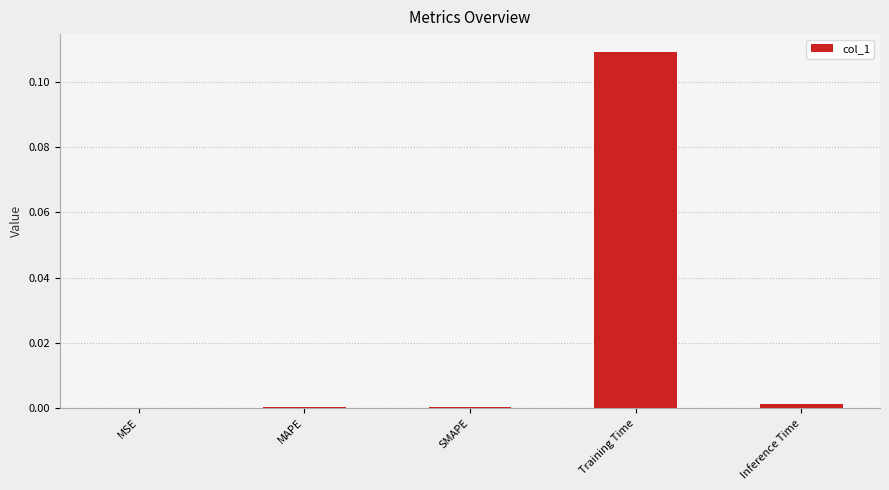

Which category has the highest value across all series?

Training Time